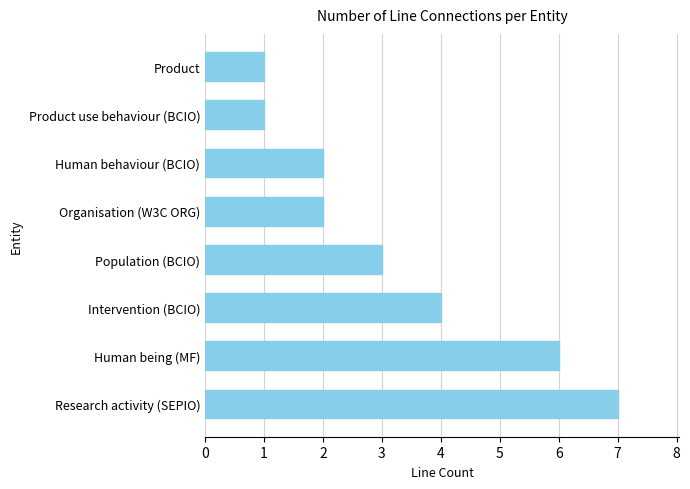

The value at Research activity (SEPIO) is 7. True or false?

True